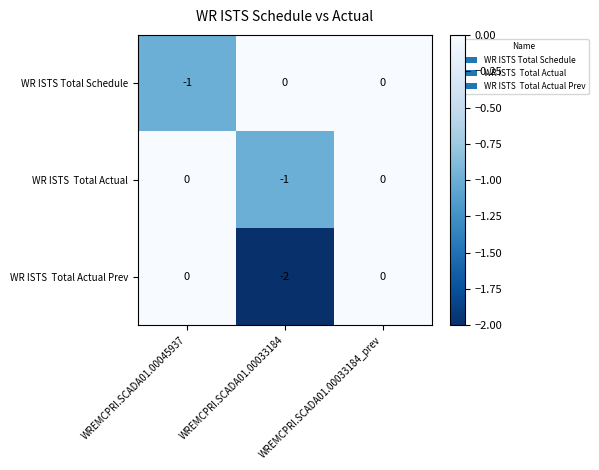

Count the number of categories in the chart.

3